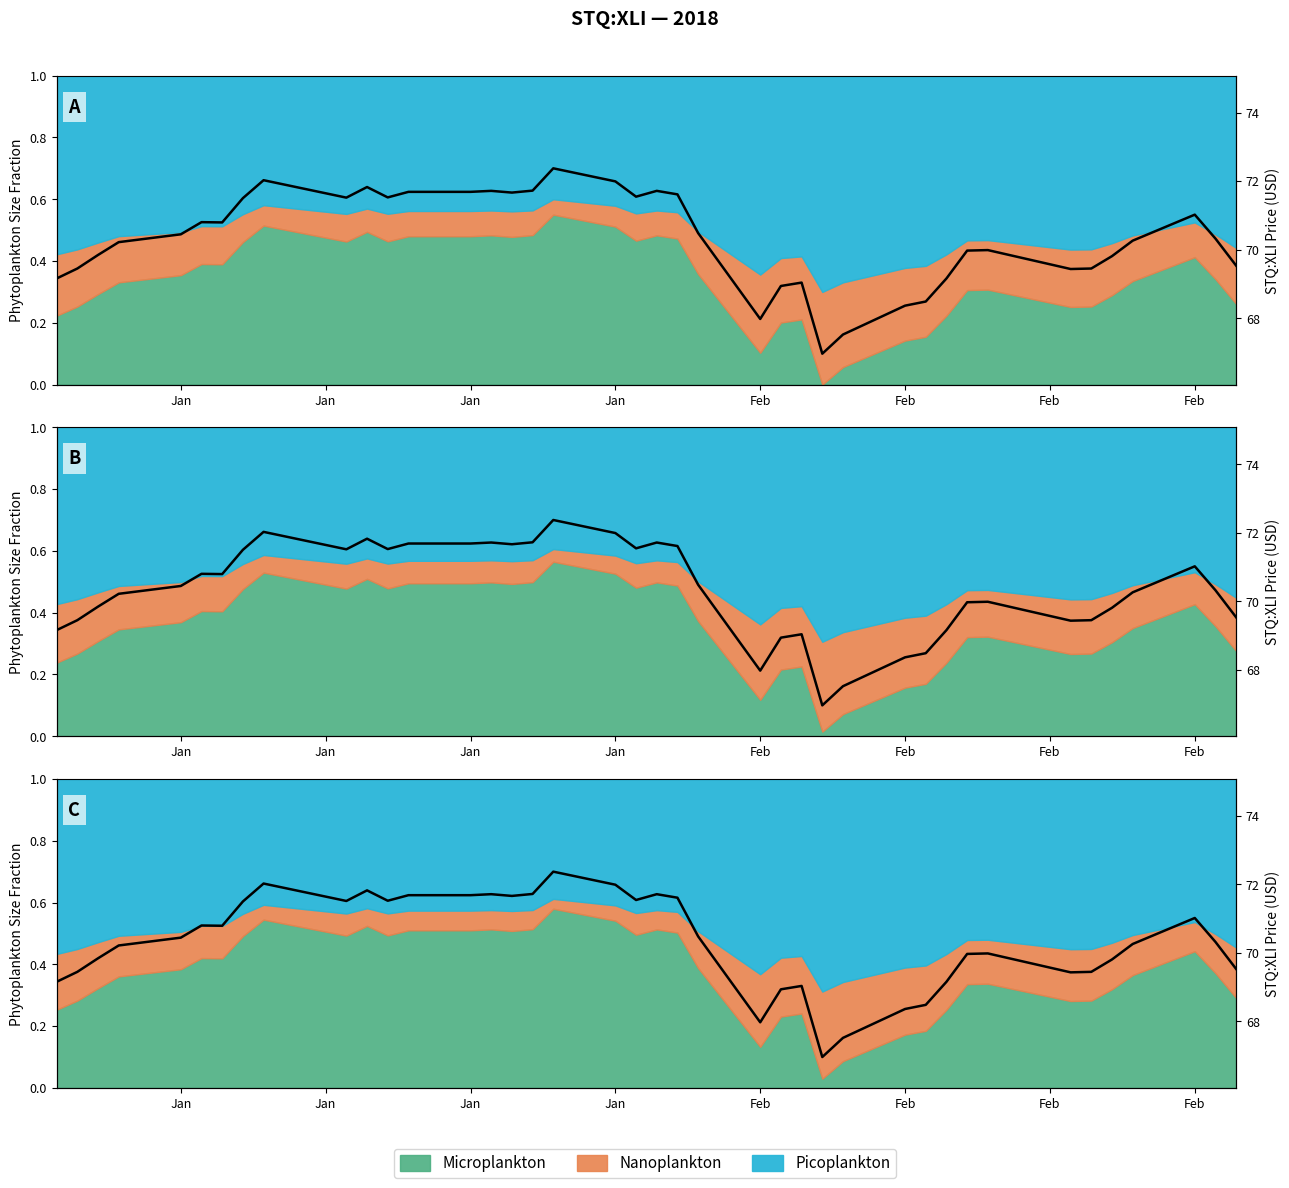

The value at 9 is 0.2. True or false?

False